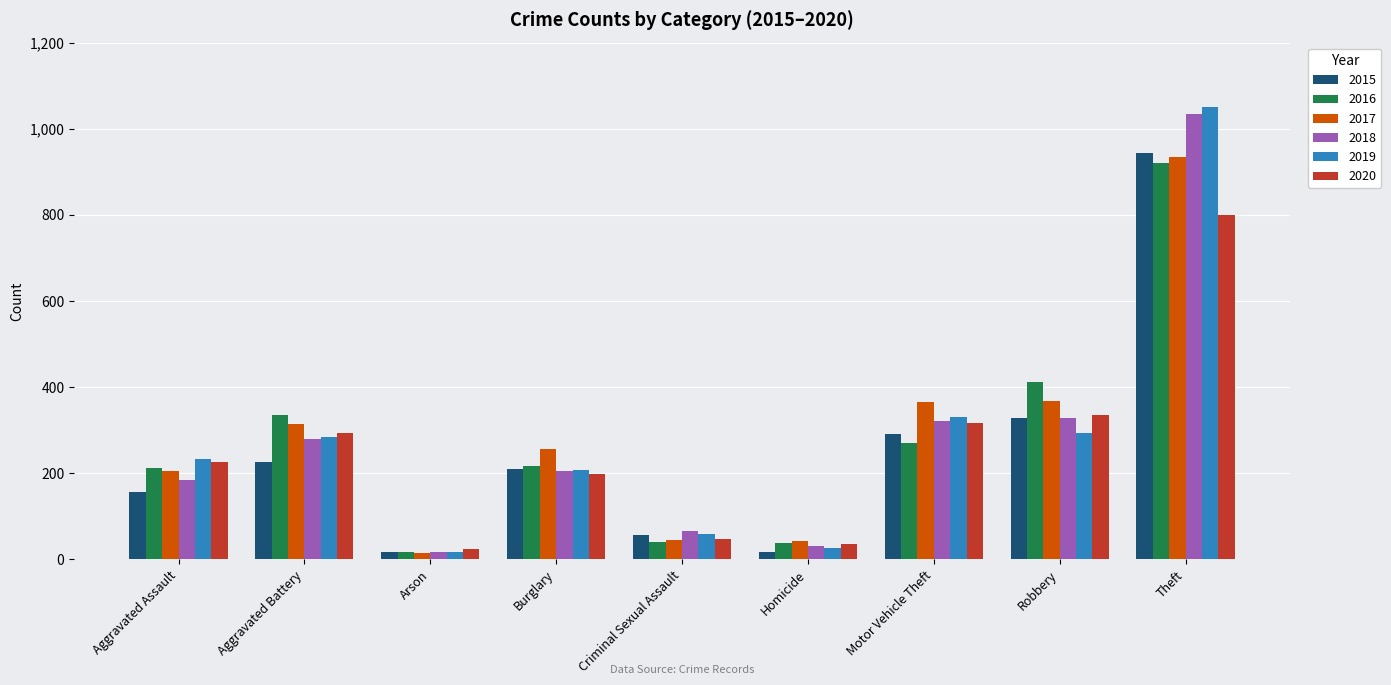

Is the value of 2018 at Burglary greater than the value of 2016 at Homicide?

Yes